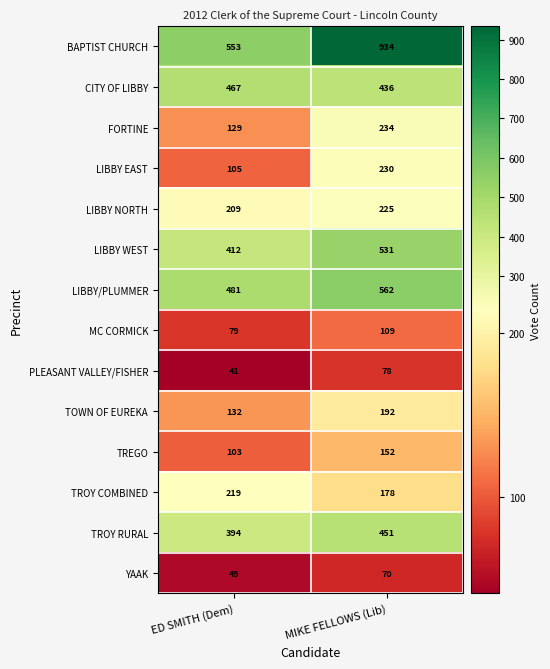

Reading left to right, transcribe all the data shown in this chart.

BAPTIST CHURCH: 553	934
CITY OF LIBBY: 467	436
FORTINE: 129	234
LIBBY EAST: 105	230
LIBBY NORTH: 209	225
LIBBY WEST: 412	531
LIBBY/PLUMMER: 481	562
MC CORMICK: 79	109
PLEASANT VALLEY/FISHER: 41	78
TOWN OF EUREKA: 132	192
TREGO: 103	152
TROY COMBINED: 219	178
TROY RURAL: 394	451
YAAK: 49	70